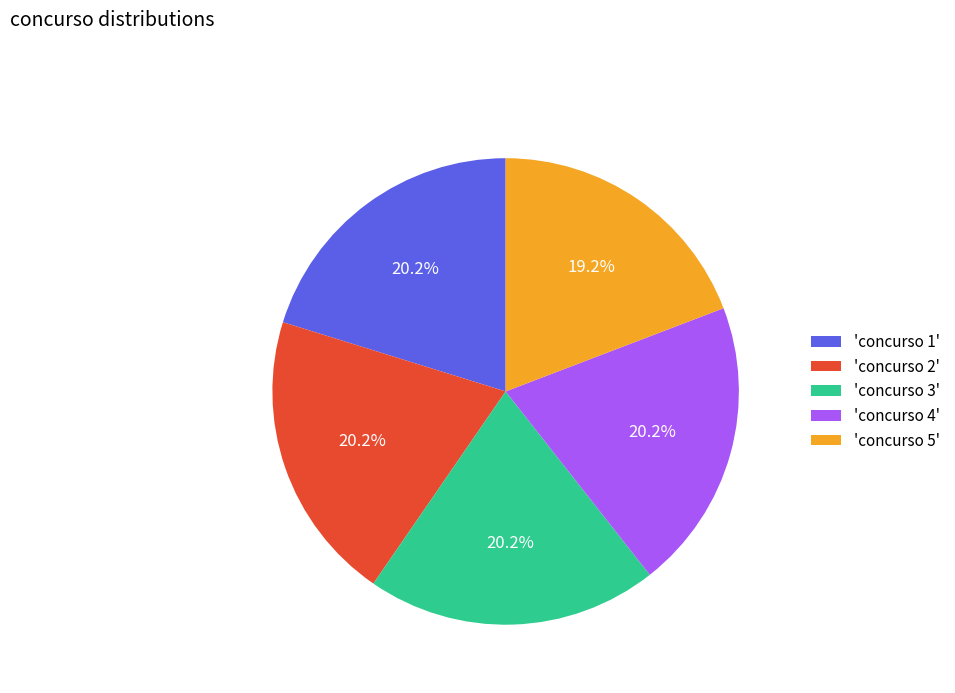

Is there any slice that represents more than half of the pie?

No